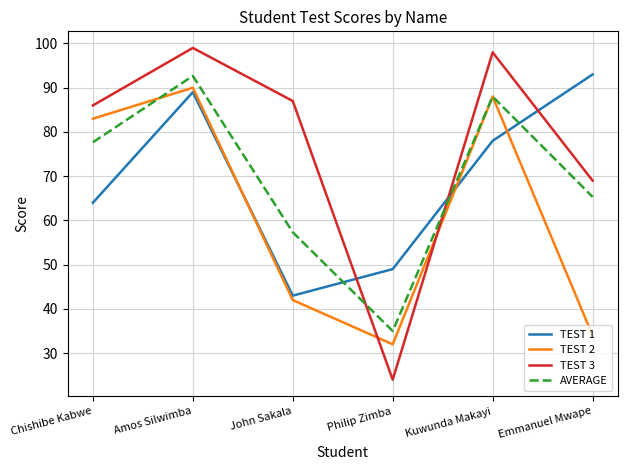

At which label does TEST 1 reach its peak?

Emmanuel Mwape